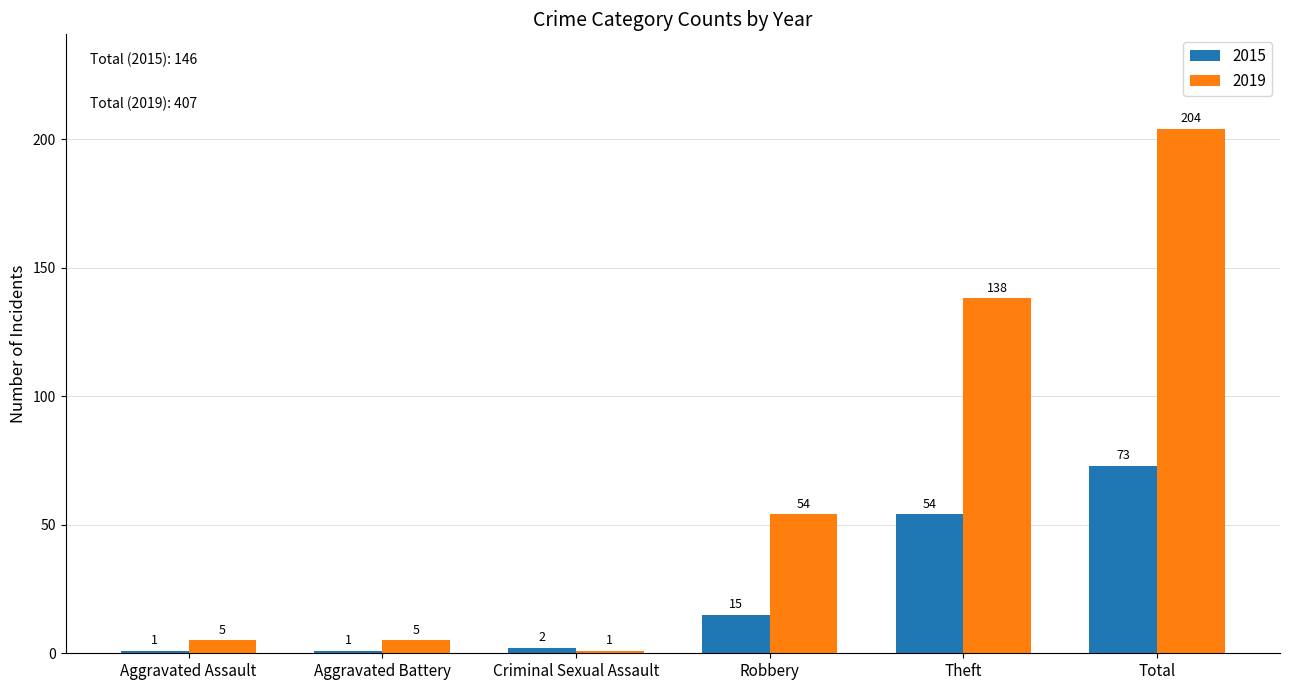

What is the sum of the 2019 values at Criminal Sexual Assault and Aggravated Battery?

6